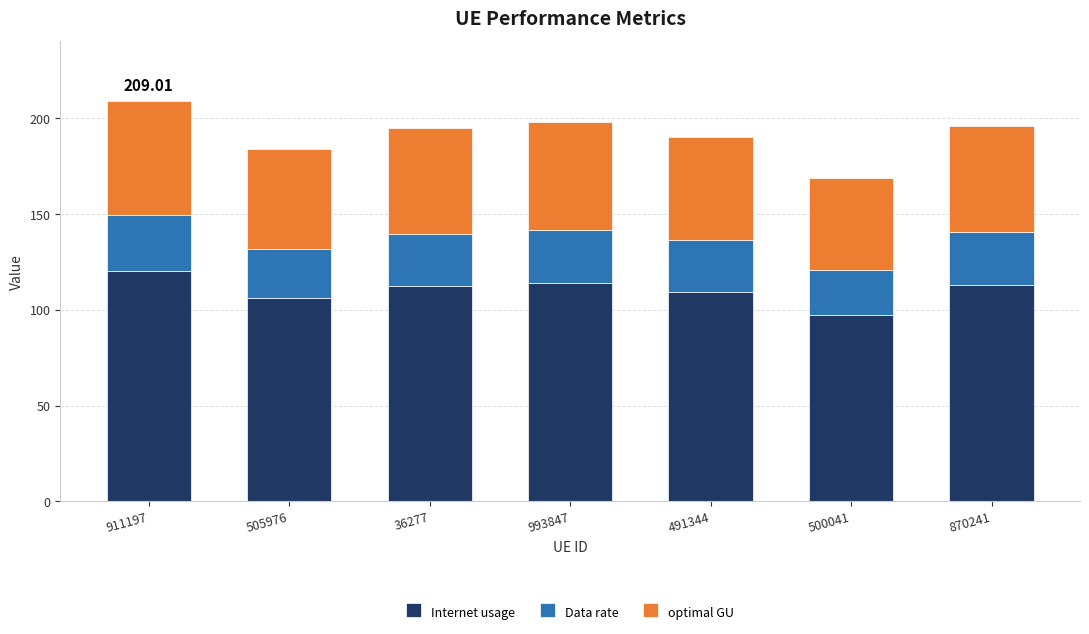

What is the difference between the Internet usage values at 870241 and 911197?

7.4